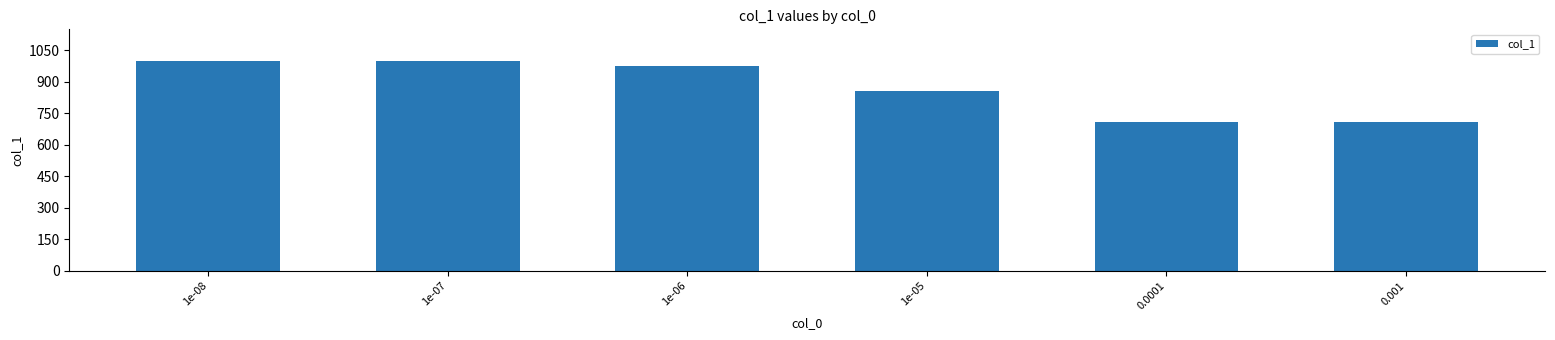

True or false: the data shows 711 at 0.0001.

True